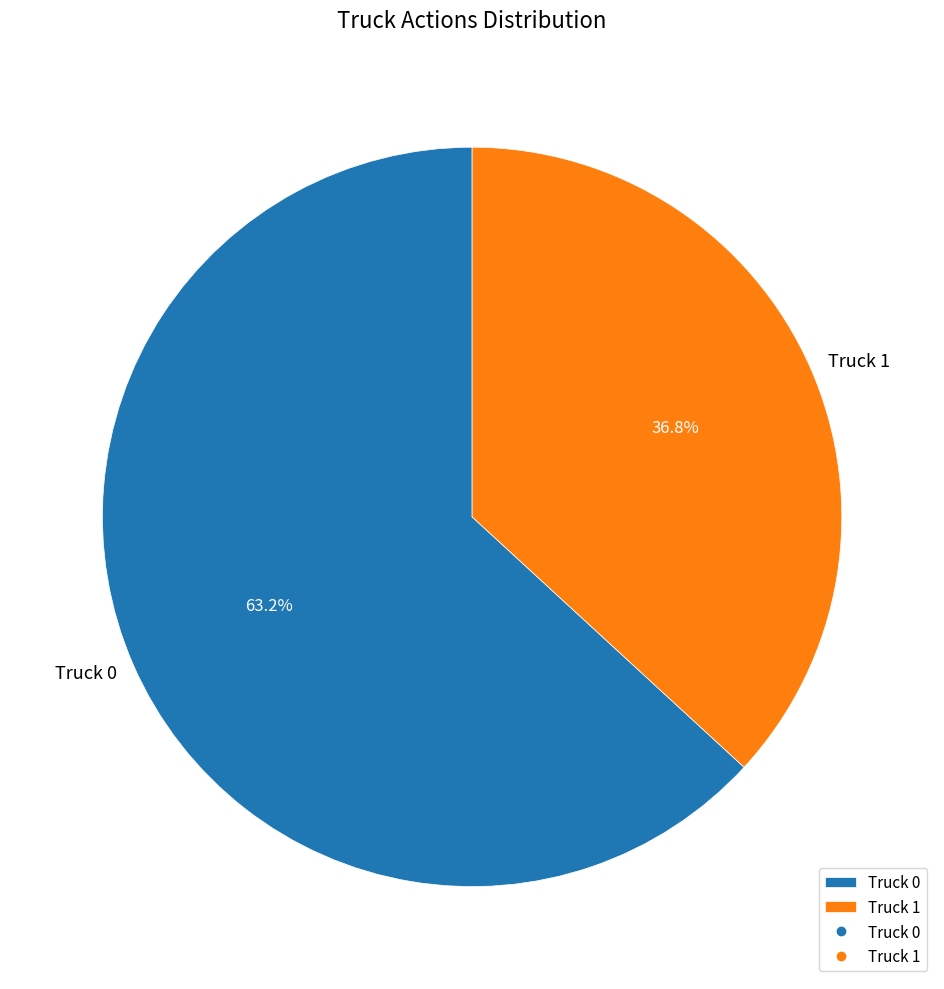

Count the number of slices in the pie.

2